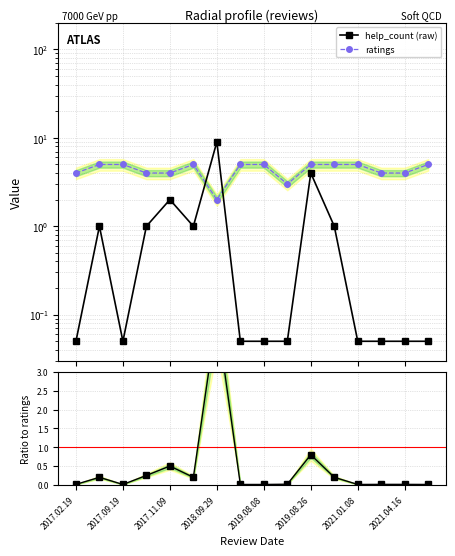

In help_count/ratings, how many points are lower than both neighbors (excluding endpoints)?

3